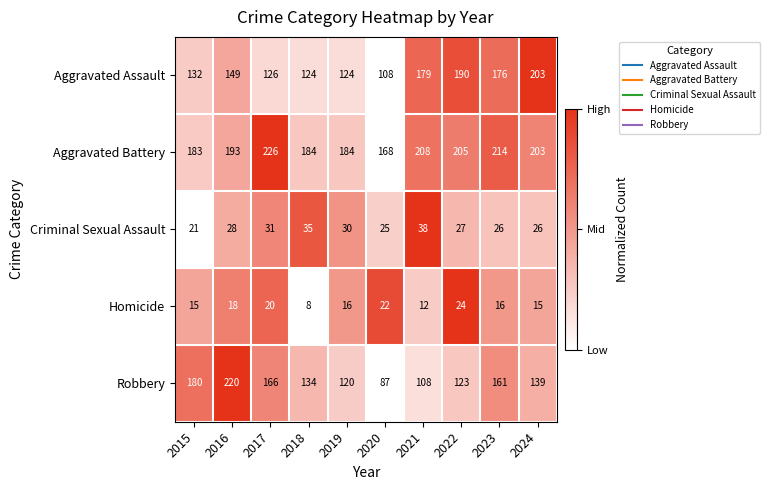

Is it true that Homicide equals 8 at 2021?

False